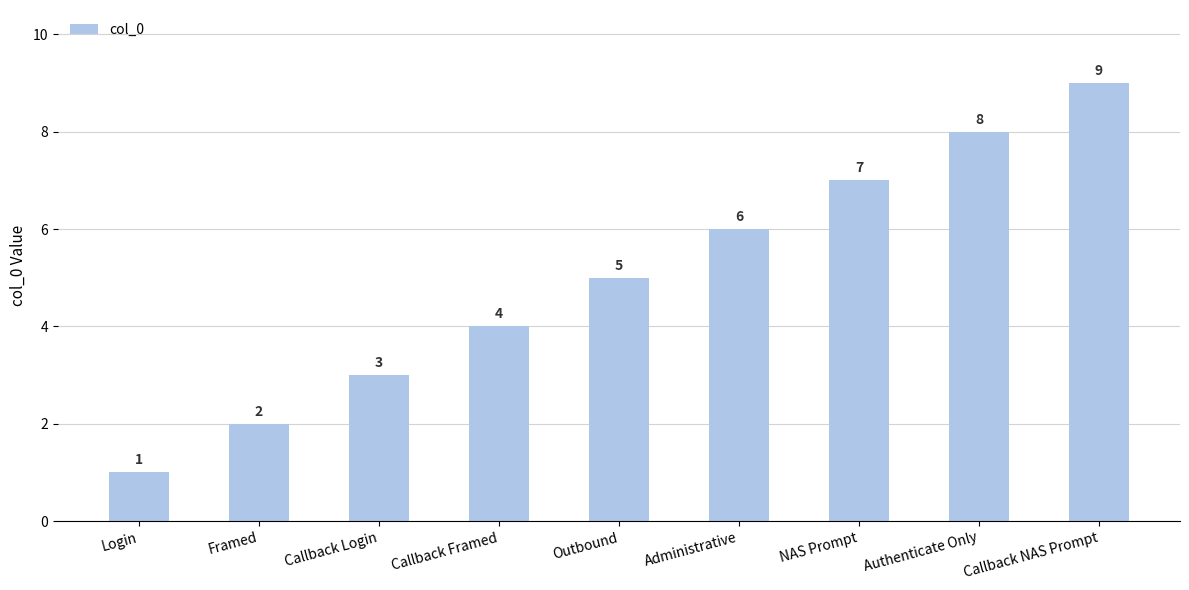

At which category does the chart reach its minimum across all series?

Login